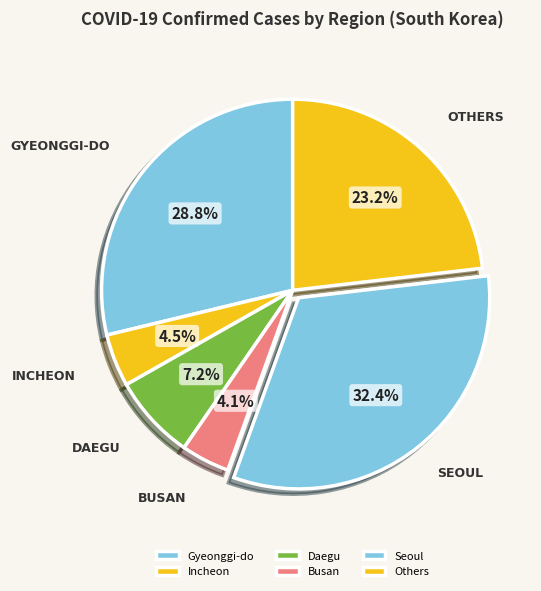

To the nearest percent, what is the difference between the largest and smallest slice percentages?

28%